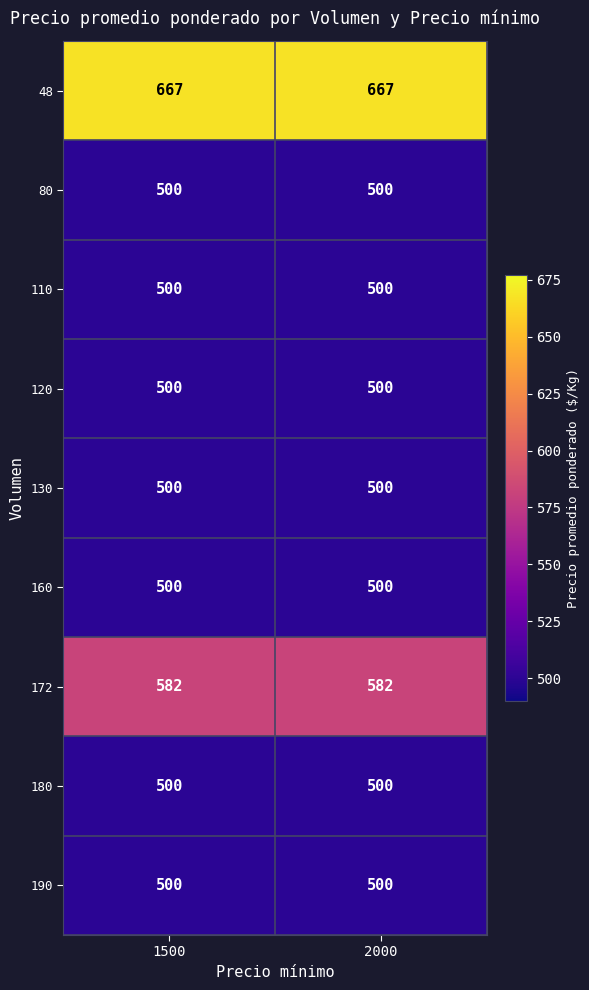

What is the difference between the highest and lowest values at 1500?

167